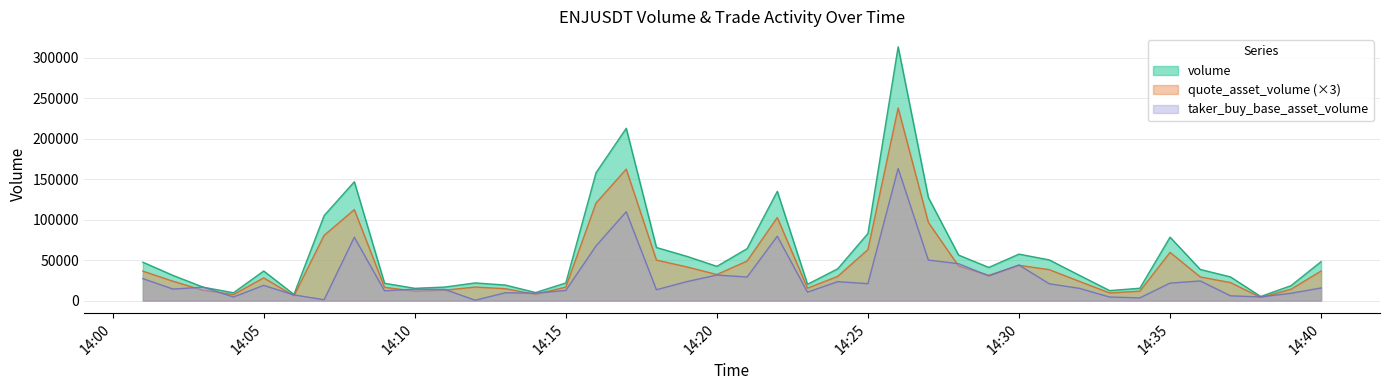

What is the highest value of the taker_buy_base_asset_volume series?

163195